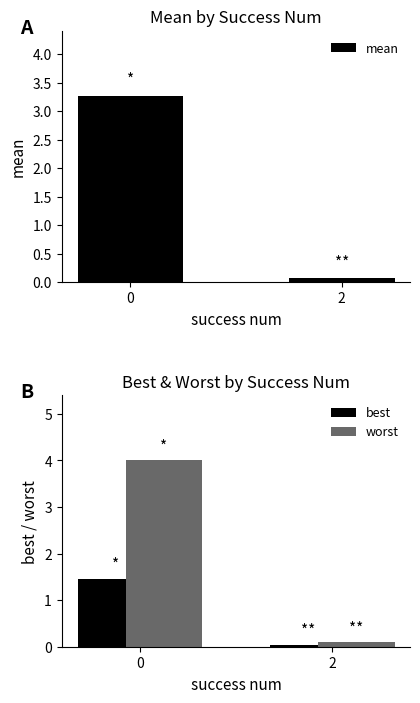

Which series changed the most between 0 and 2?

worst